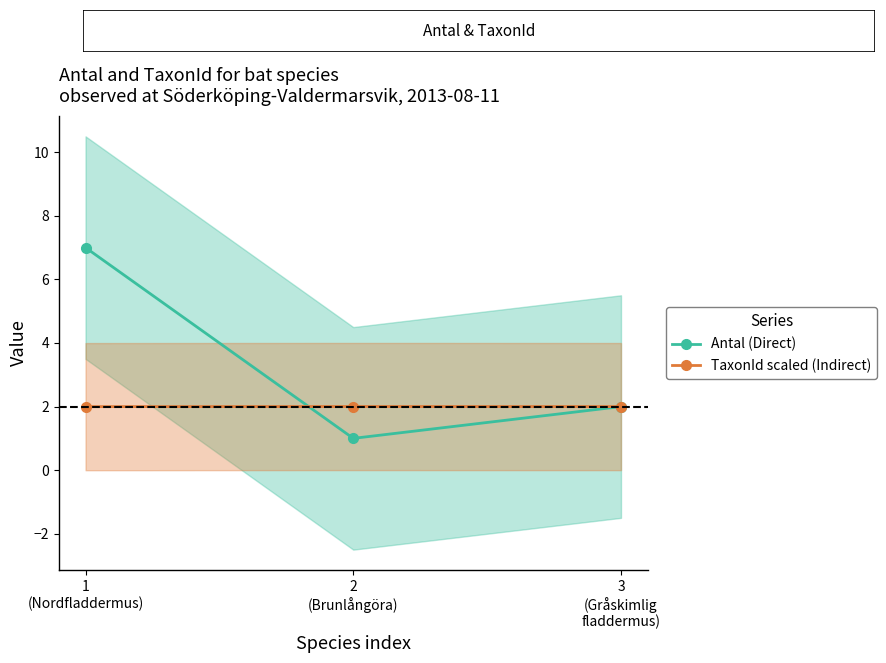

Reading right to left, extract all data points from this chart.

Antal (Direct): 3
(Gråskimlig
fladdermus)=2.0	2
(Brunlångöra)=1.0	1
(Nordfladdermus)=7.0
TaxonId scaled (Indirect): 3
(Gråskimlig
fladdermus)=2.0	2
(Brunlångöra)=2.0	1
(Nordfladdermus)=2.0